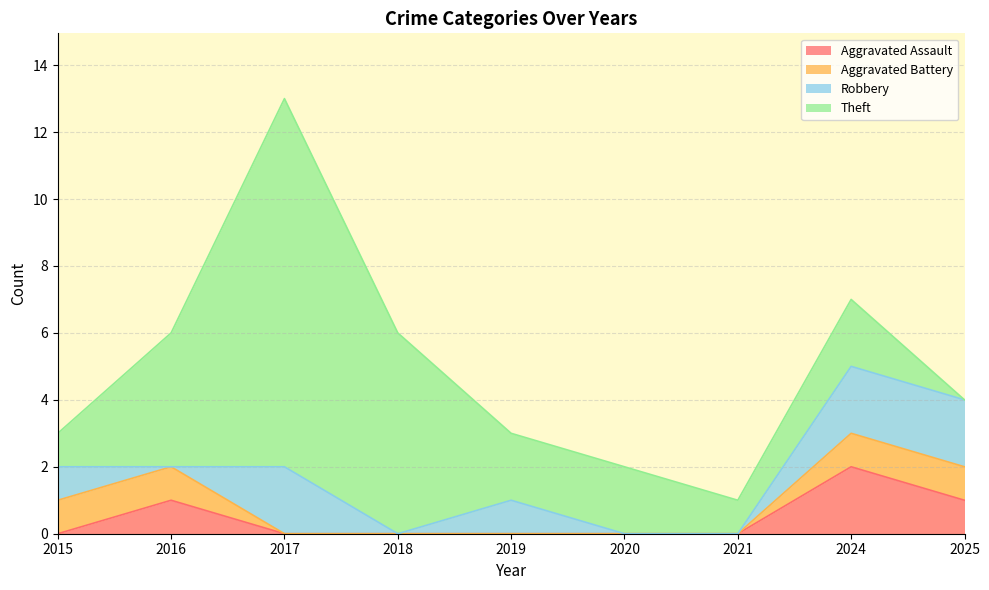

Which series has the largest total across all categories?

Theft